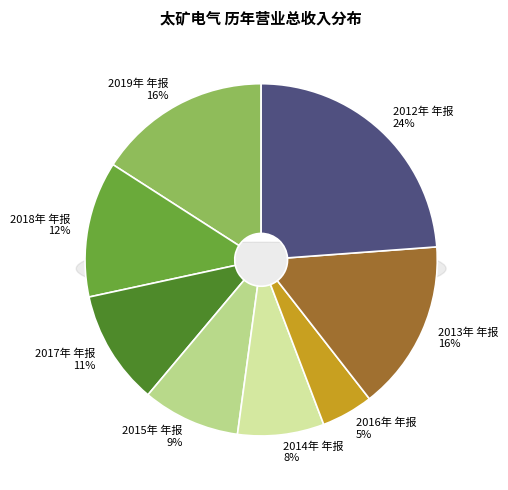

How many slices are in this pie chart?

8